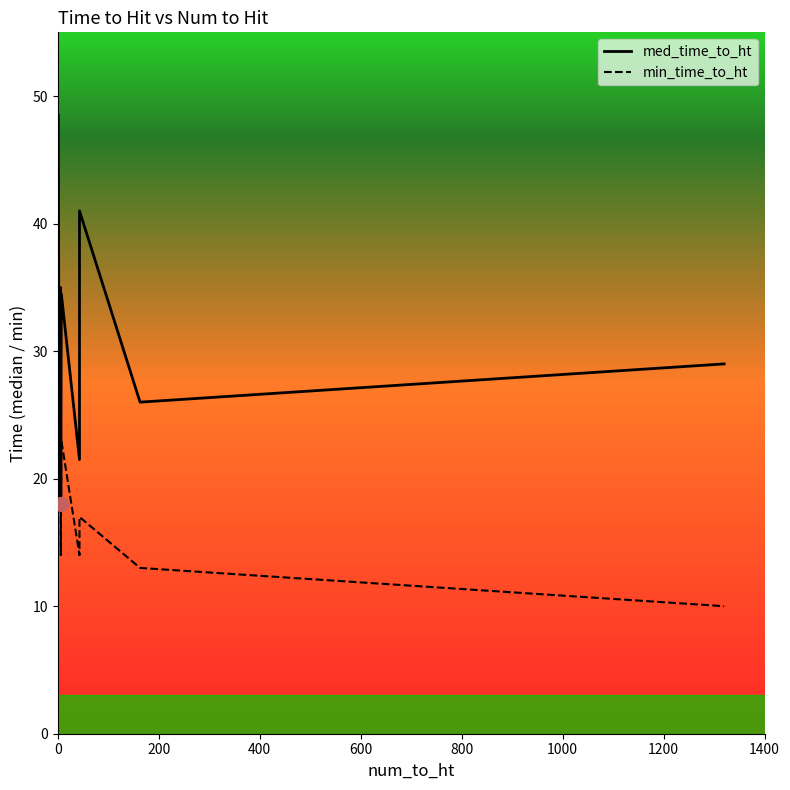

How many data points in med_time_to_ht are less than 33?

4